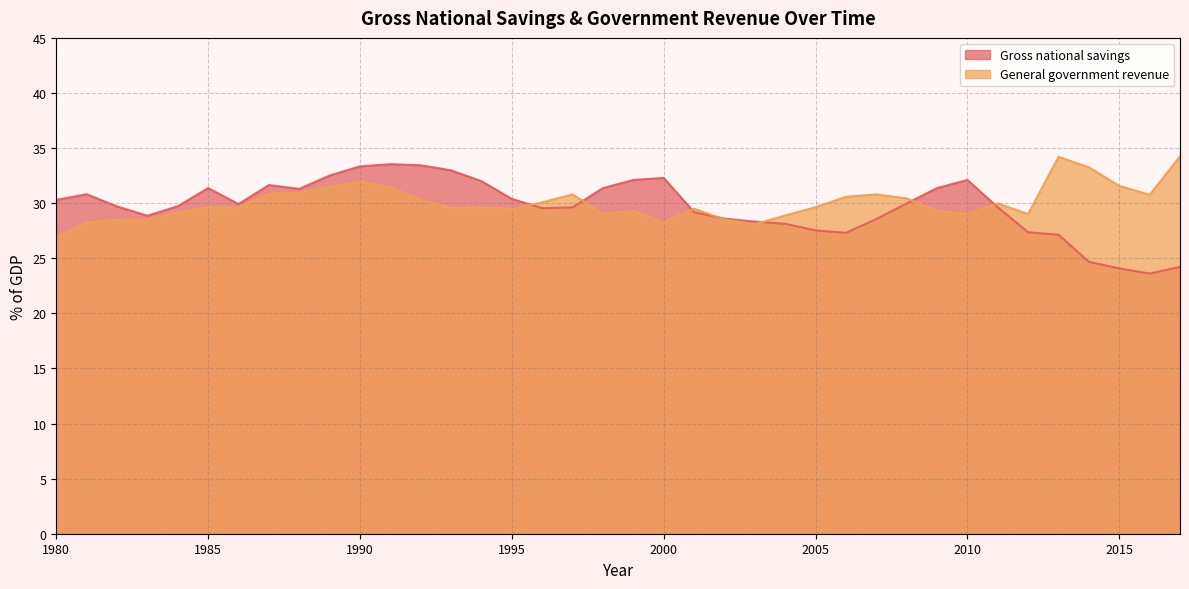

What is the sum of all General government revenue values?

1141.6